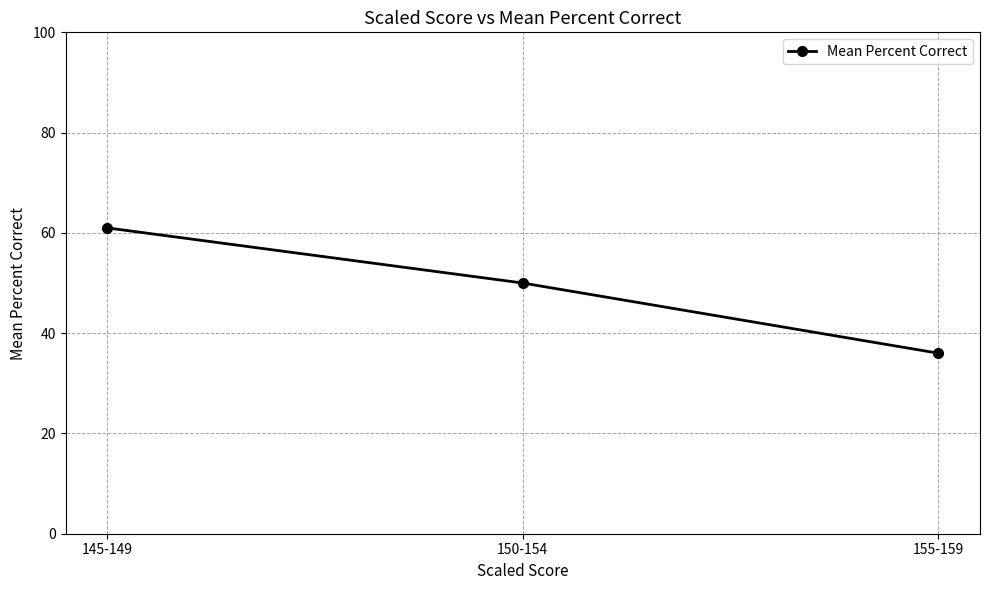

The value at 150-154 is 13. True or false?

False